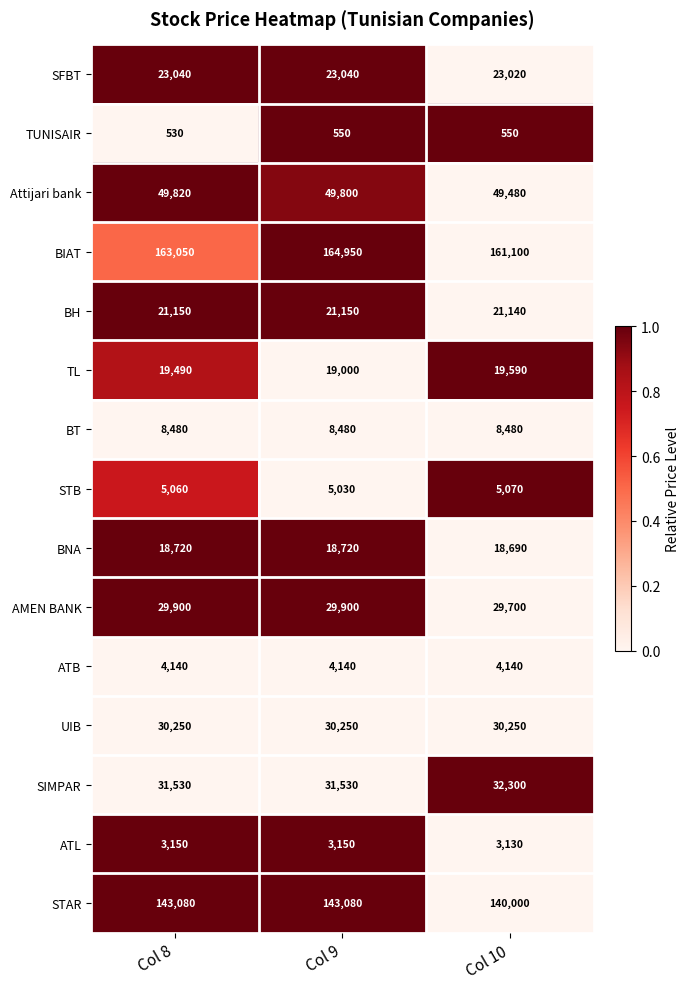

What is the sum of the Attijari bank values at Col 10 and Col 8?

99300